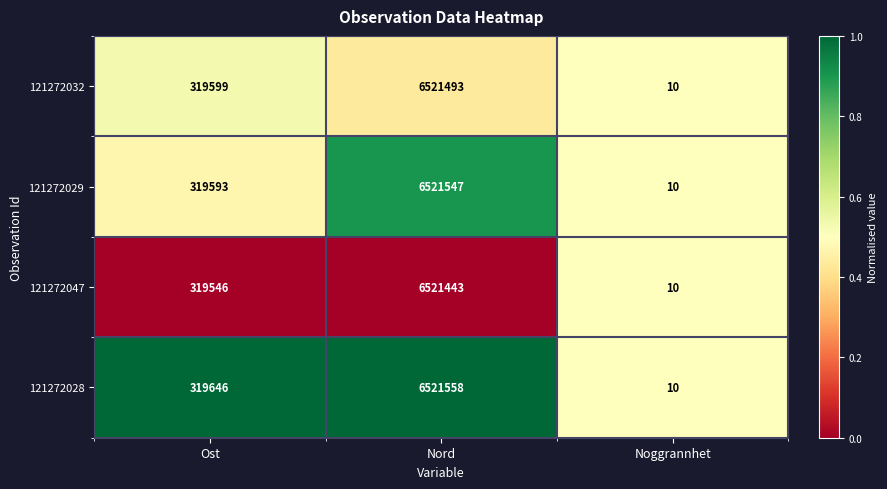

Is the value of 121272029 at Ost greater than the value of 121272047 at Nord?

No